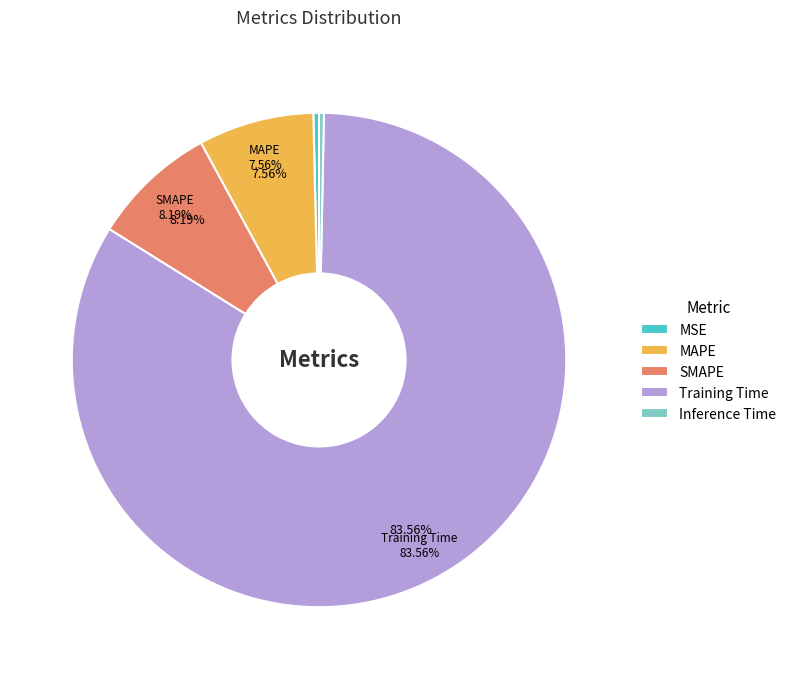

How much of the chart is everything except SMAPE?

91.8%